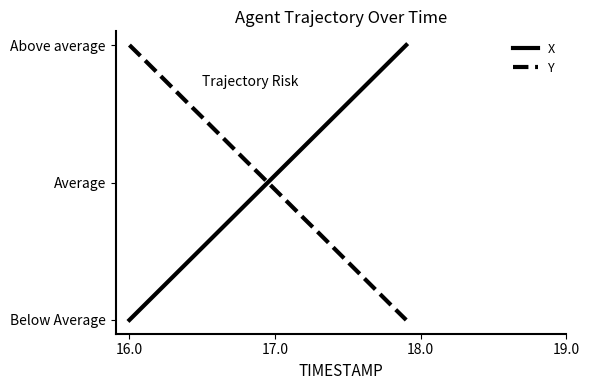

Does the chart have visible grid lines?

No